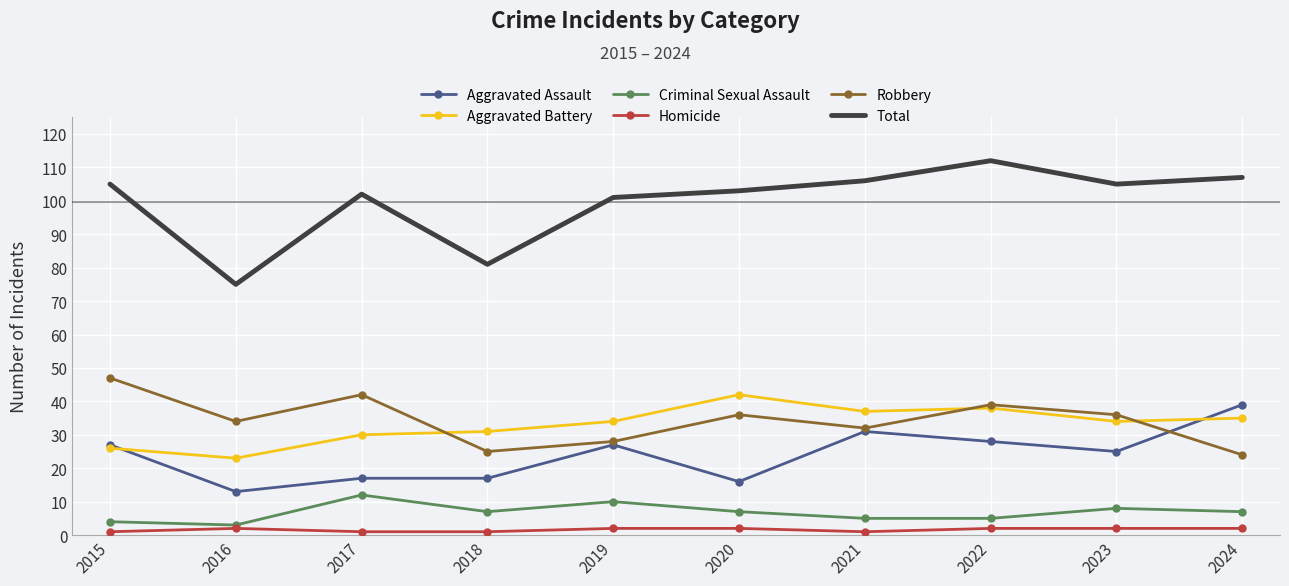

Rank the series by their maximum value, from lowest to highest.

Homicide, Criminal Sexual Assault, Aggravated Assault, Aggravated Battery, Robbery, Total